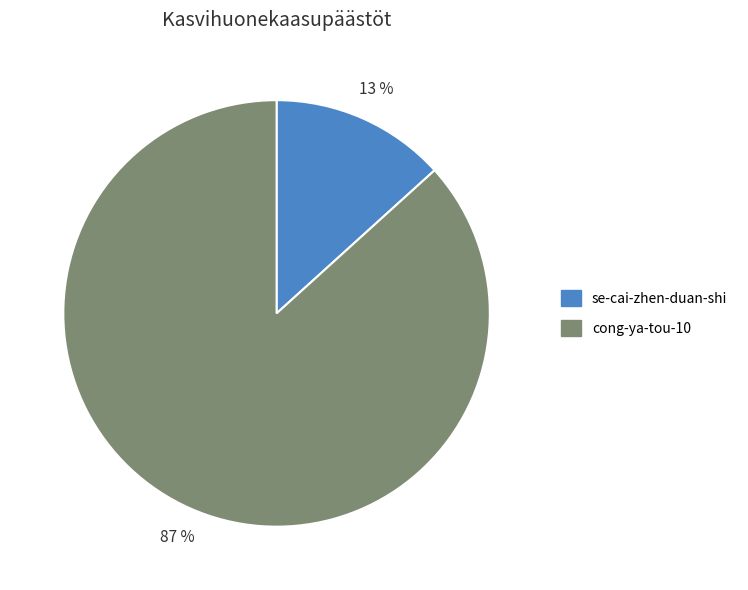

To the nearest percent, what percentage of the pie is cong-ya-tou-10?

87%